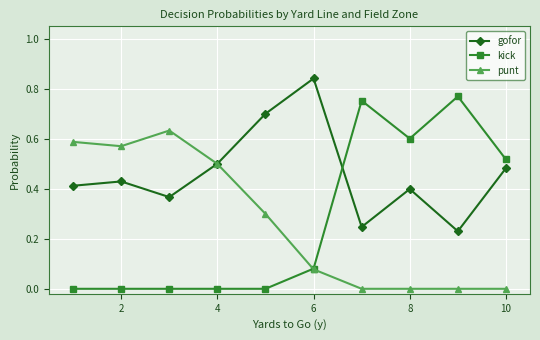

Which series has the largest total across all categories?

gofor